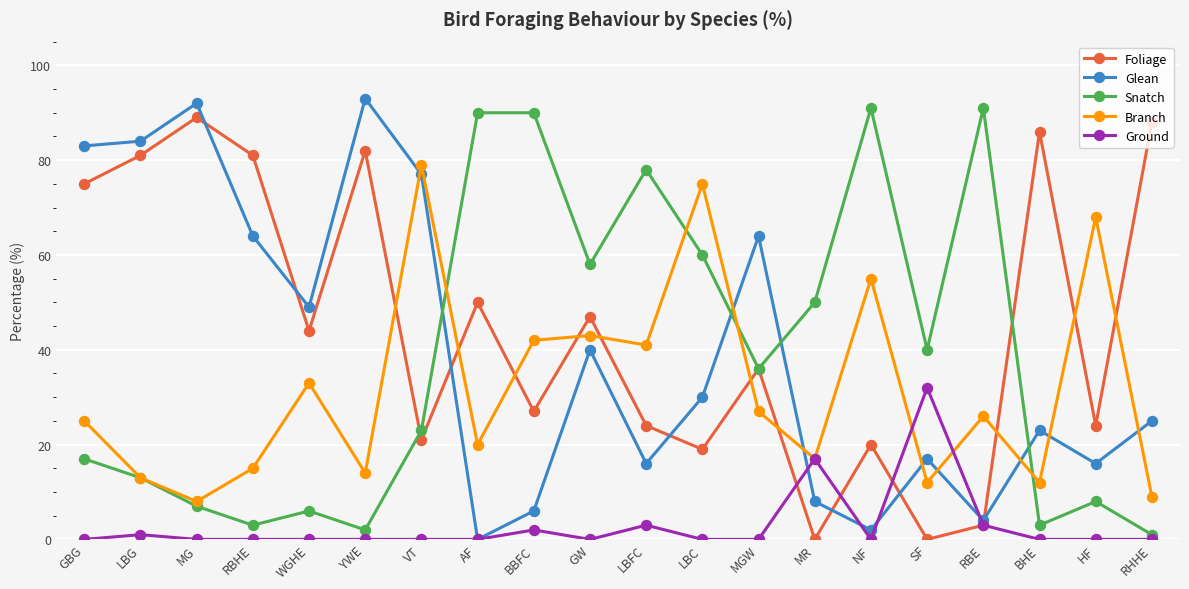

Which series has the largest total across all categories?

Foliage